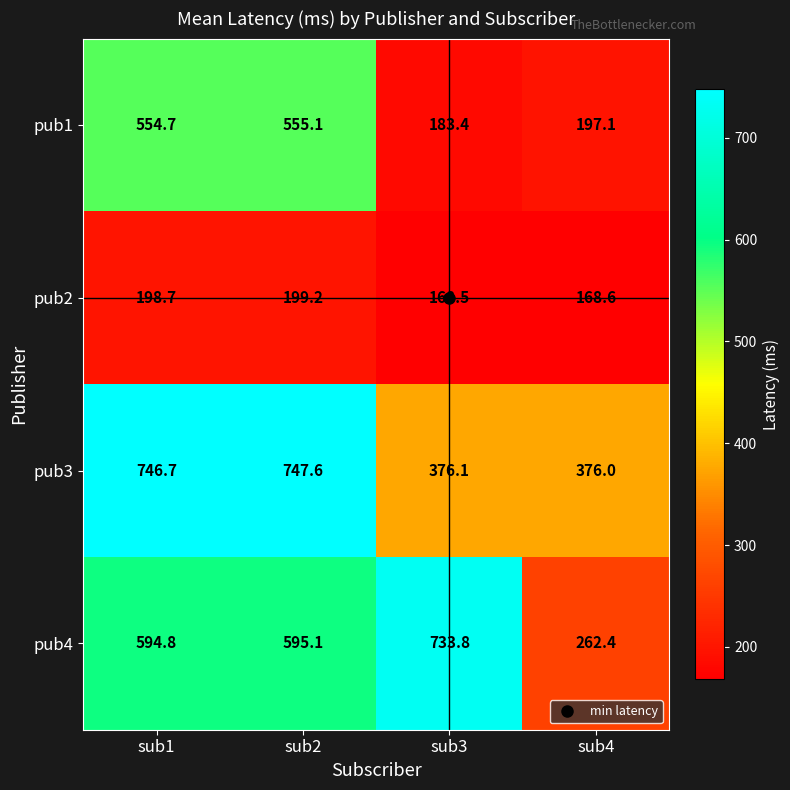

Is it true that pub1 equals 197.1 at sub4?

True